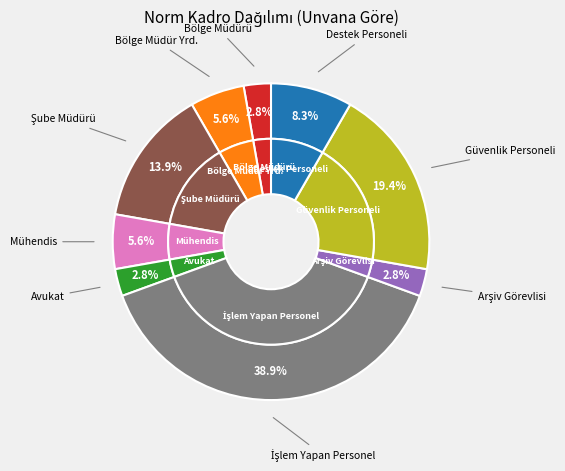

Which category has the biggest portion of the pie?

İşlem Yapan Personel